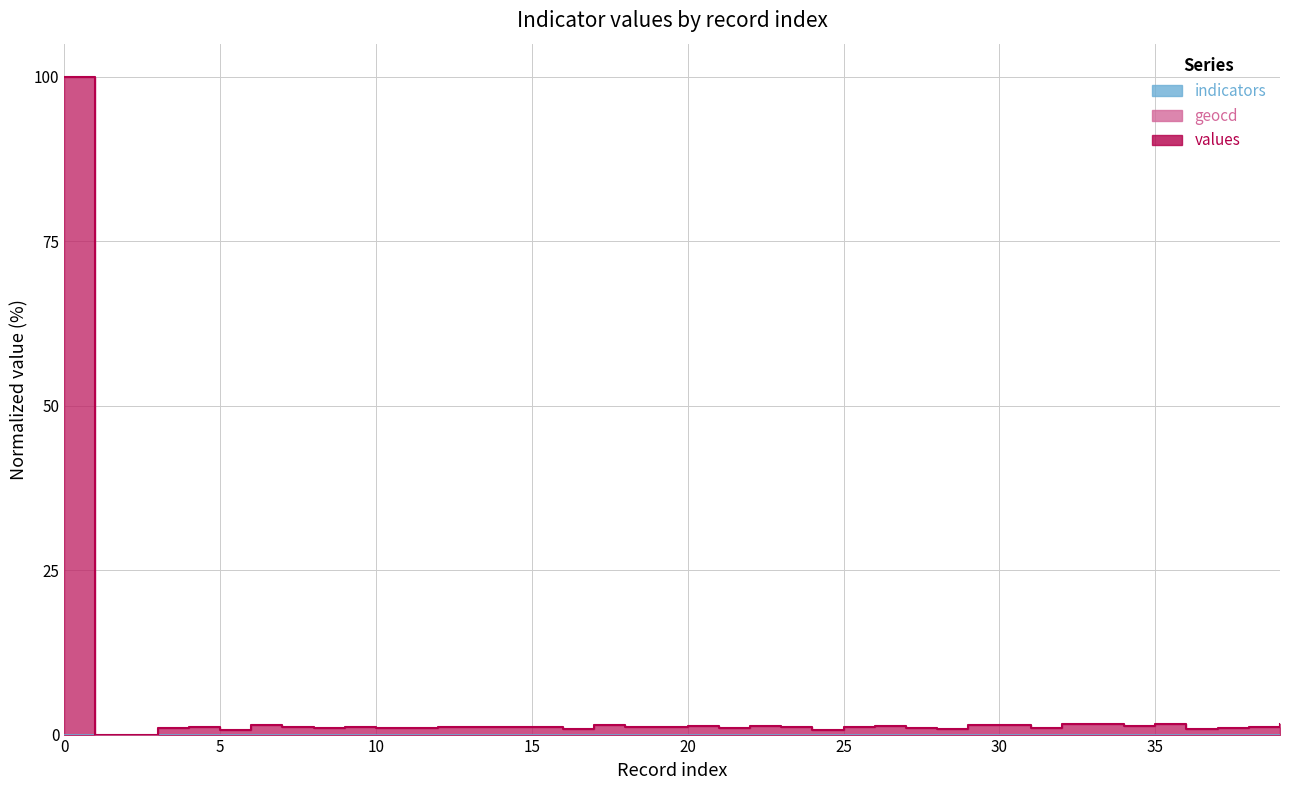

The geocd series shows 2.1 at 19. True or false?

False